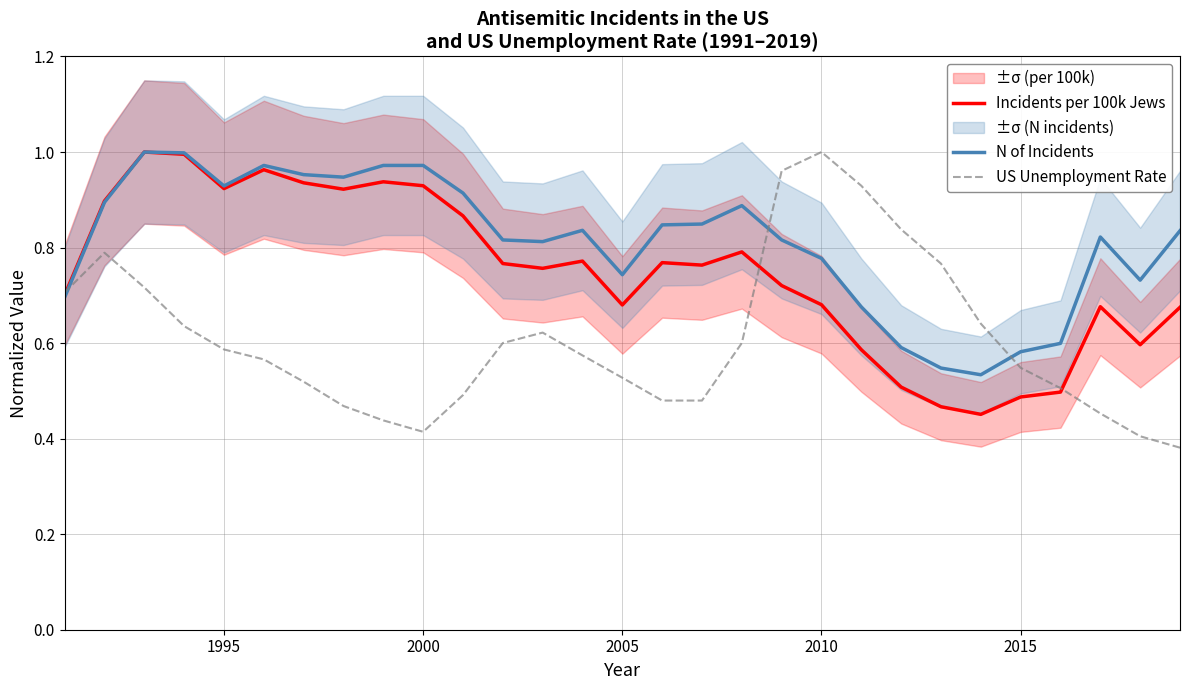

Which series ends up on top after the final intersection of US Unemployment Rate and N of Incidents?

N of Incidents